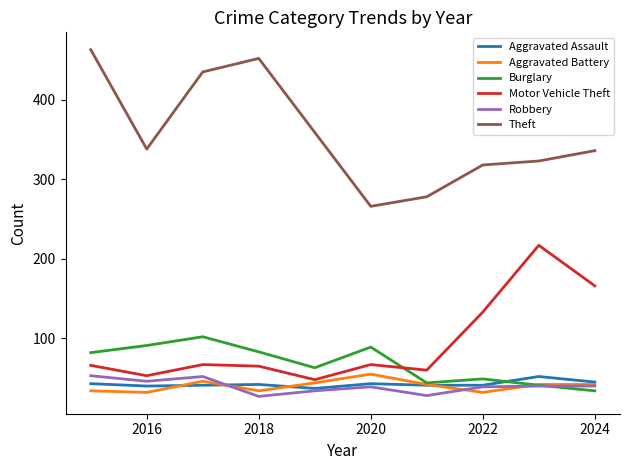

What are all the series names shown in the legend?

Aggravated Assault, Aggravated Battery, Burglary, Motor Vehicle Theft, Robbery, Theft